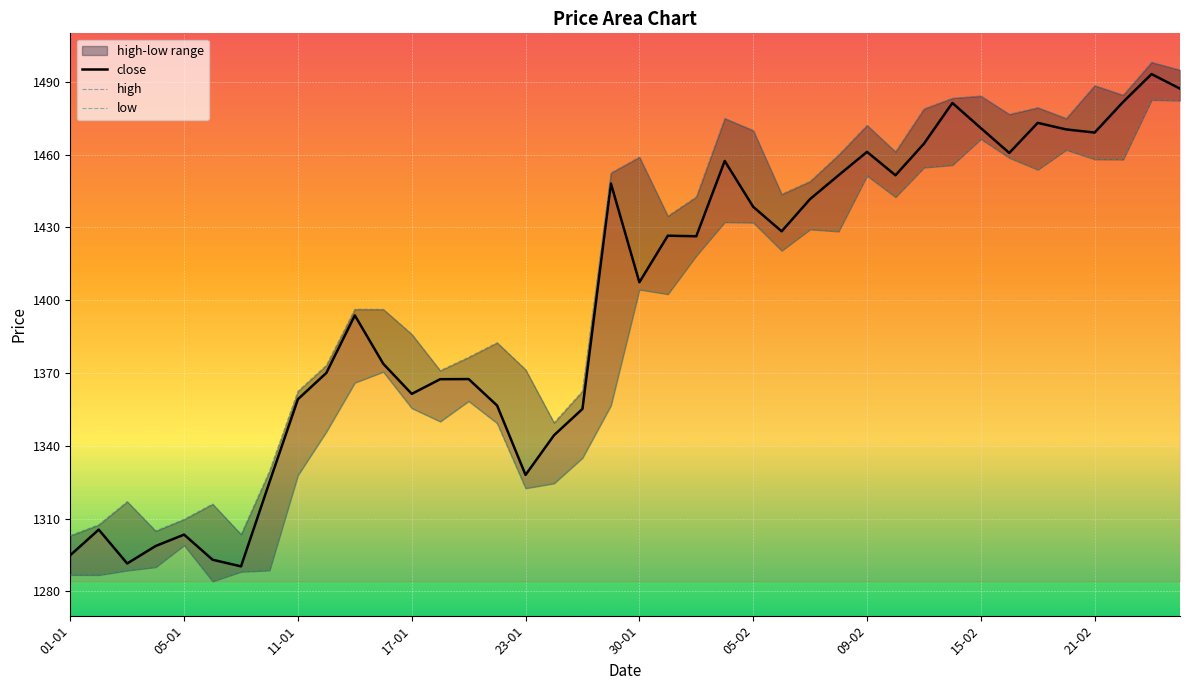

Which has a higher value, 16-02 or 07-02?

16-02